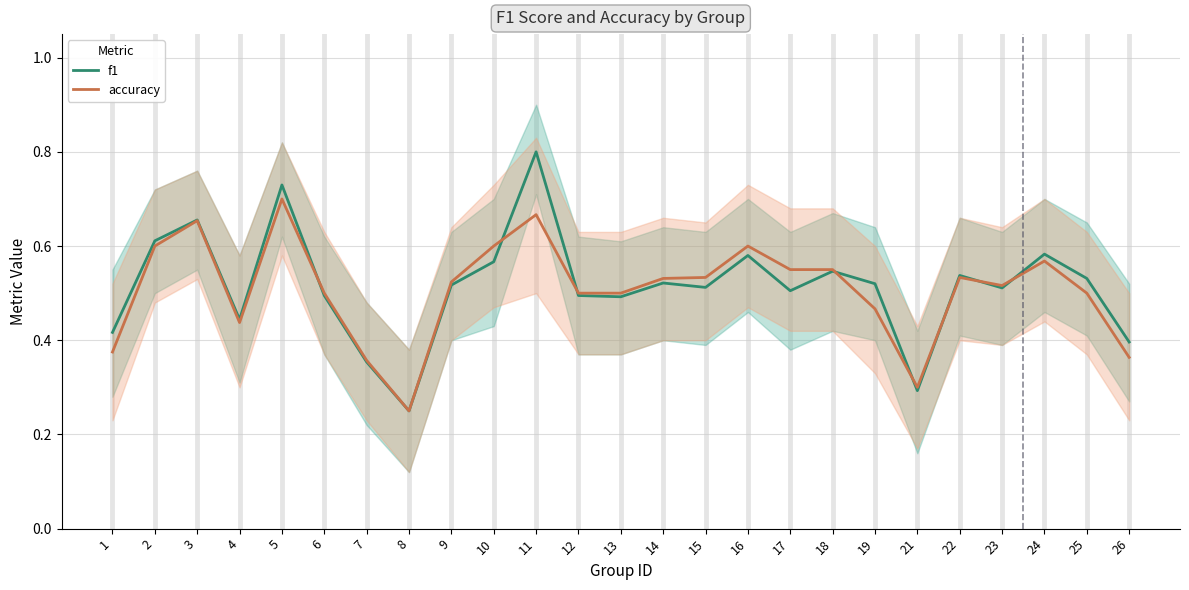

Is it true that f1 equals 0.4 at 2?

False